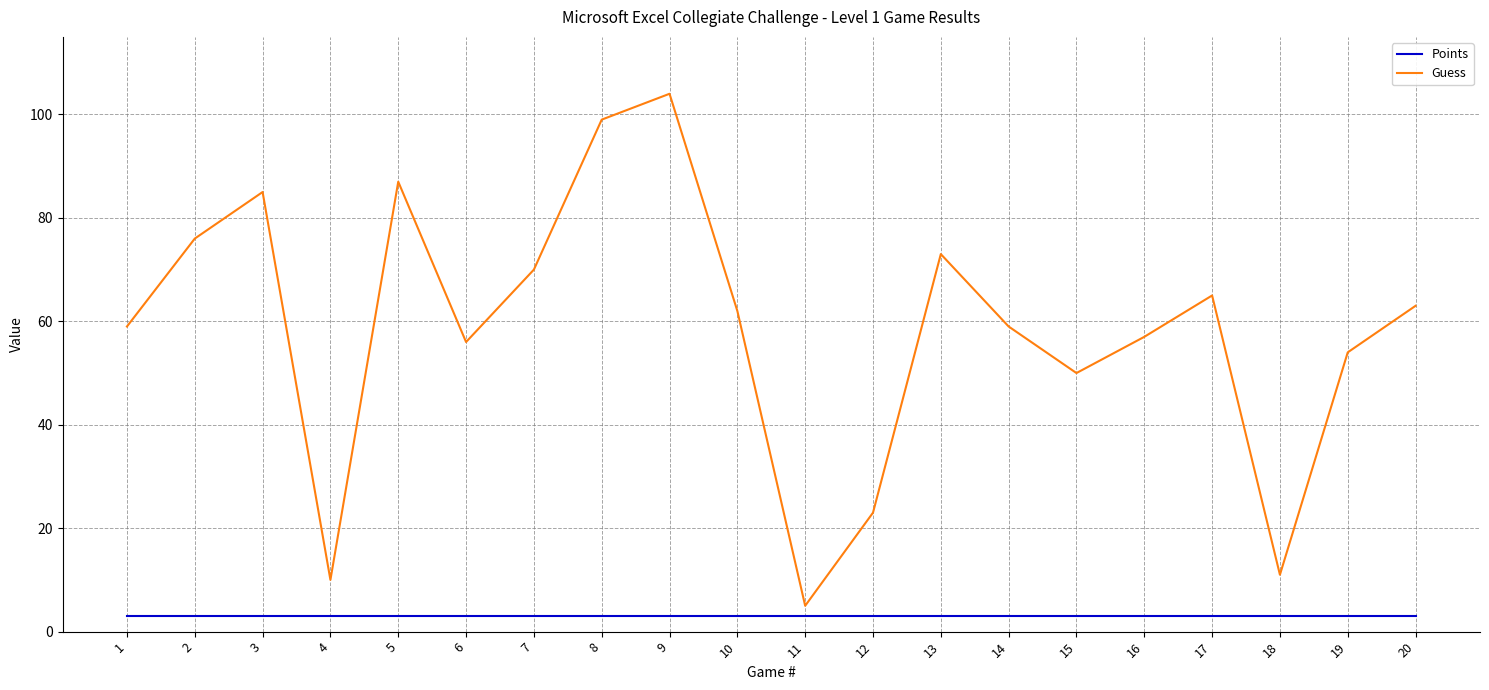

At which category is the sum across all series the highest?

9